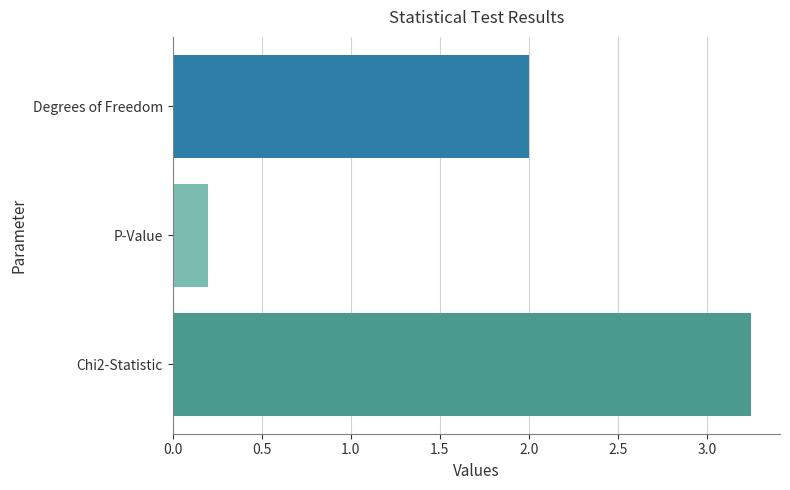

List the labels in order of value, smallest first.

P-Value, Degrees of Freedom, Chi2-Statistic